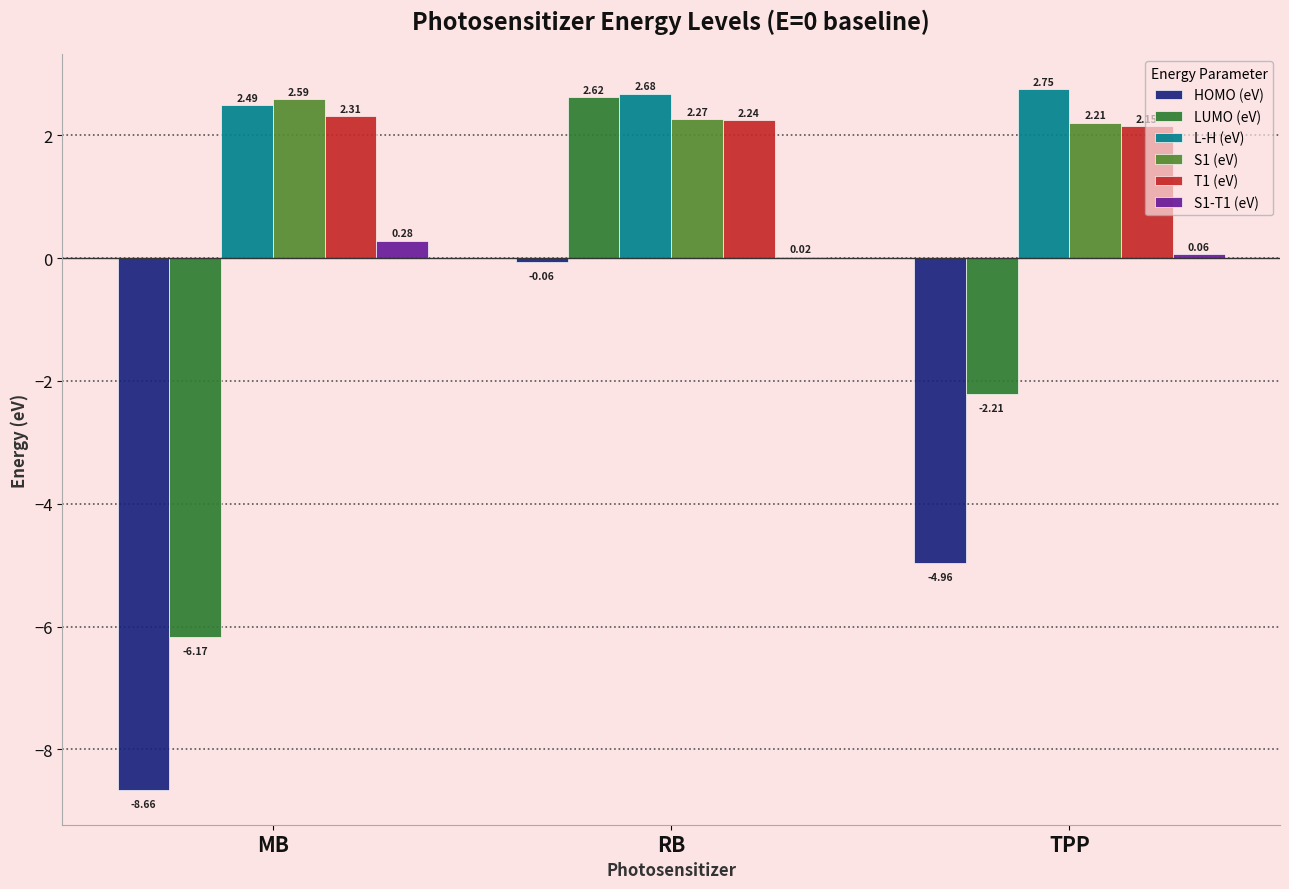

What is the sum of all S1-T1 (eV) values?

0.4